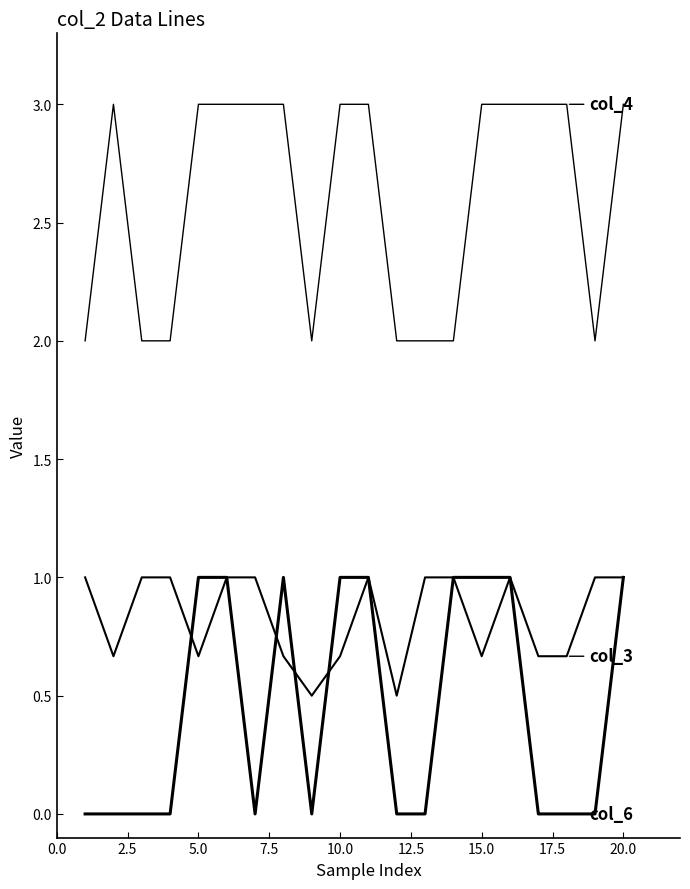

Does the chart have visible grid lines?

No